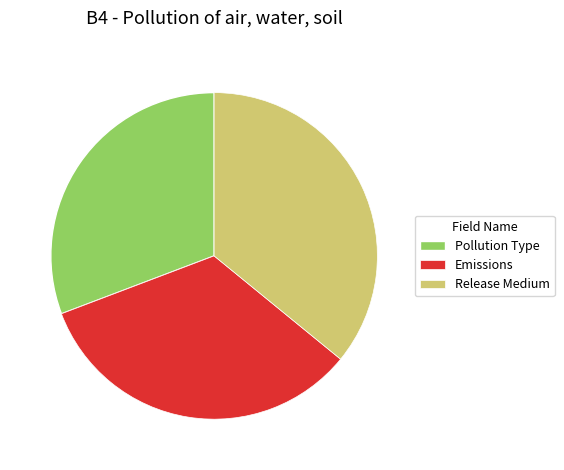

Do Emissions and Release Medium together represent more than half of the pie?

Yes